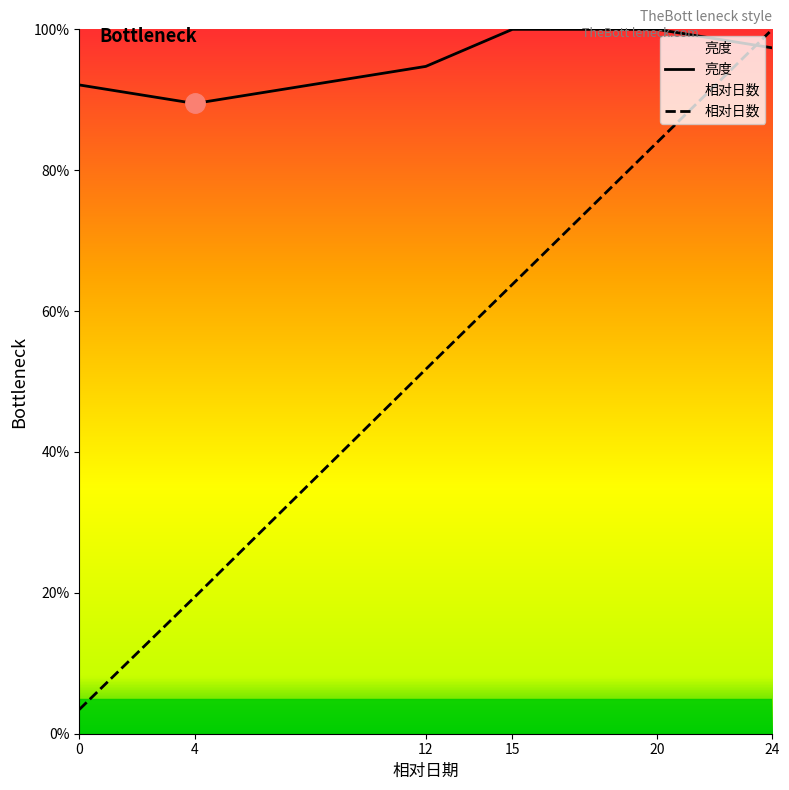

The 亮度 series shows 97.4 at 24. True or false?

True